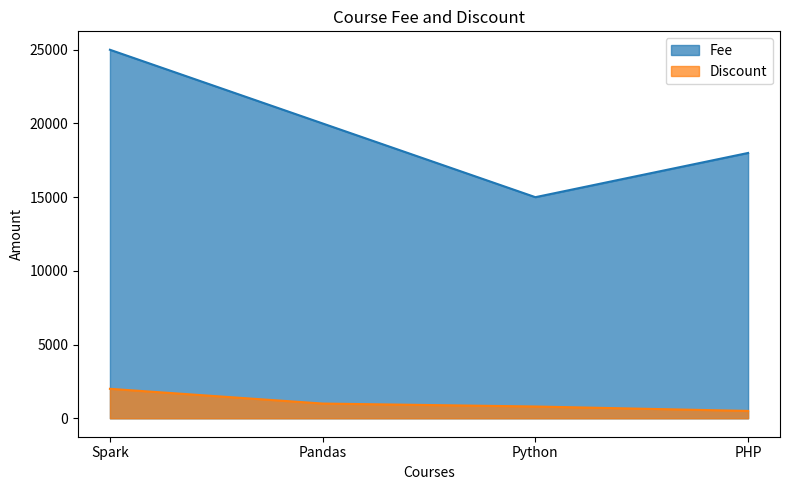

True or false: Fee has more than 0 interior local peaks.

False